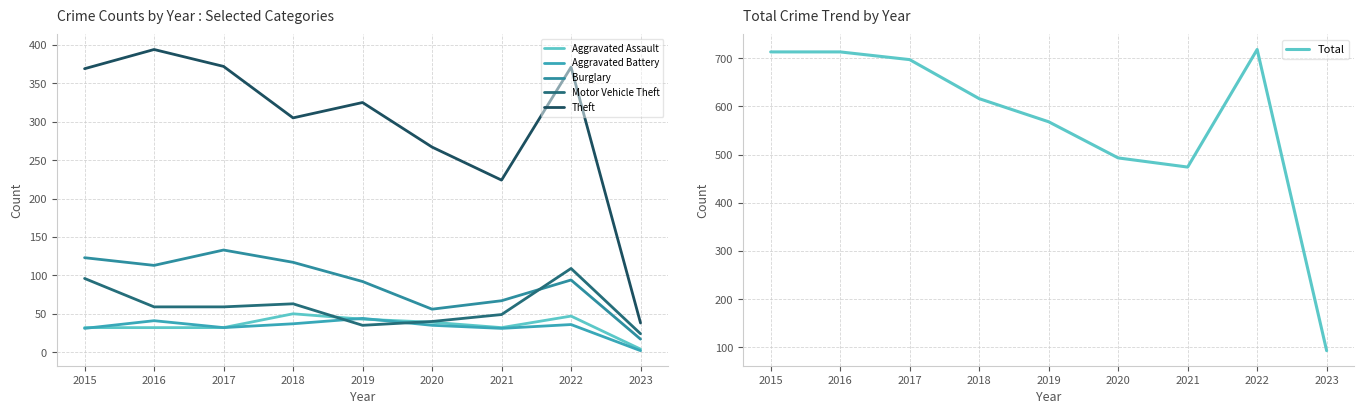

Reading left to right, what are all the values shown in this chart?

Aggravated Assault: 32	32	32	50	43	39	32	47	4
Aggravated Battery: 31	41	32	37	44	35	31	36	2
Burglary: 123	113	133	117	92	56	67	94	17
Motor Vehicle Theft: 96	59	59	63	35	40	49	109	24
Theft: 369	394	372	305	325	267	224	371	38
Total: 713	713	697	616	568	493	474	718	93